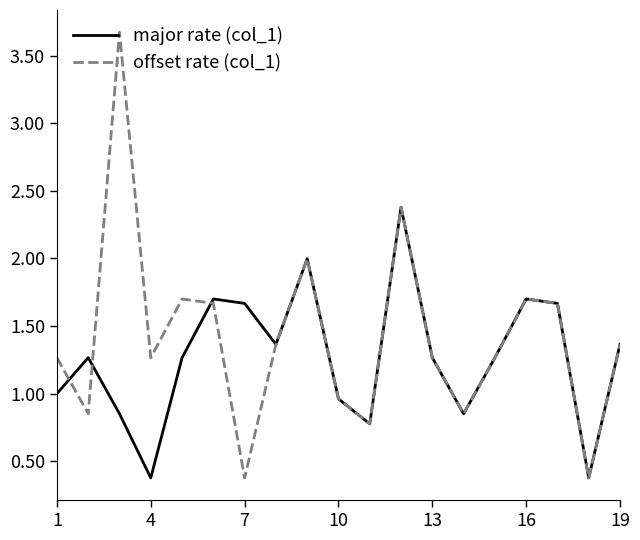

What are all the series names shown in the legend?

major rate (col_1), offset rate (col_1)